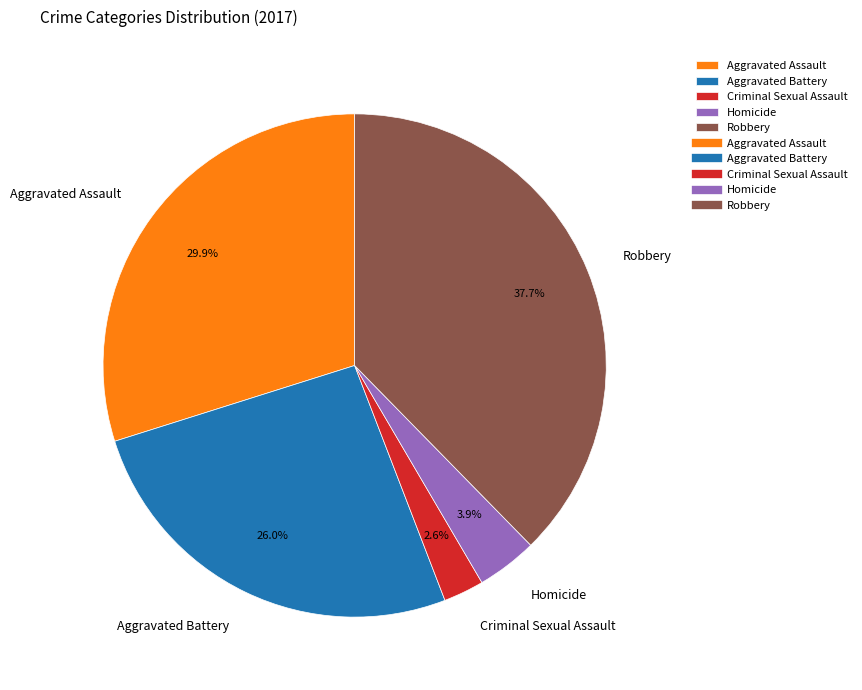

Count the number of slices in the pie.

5